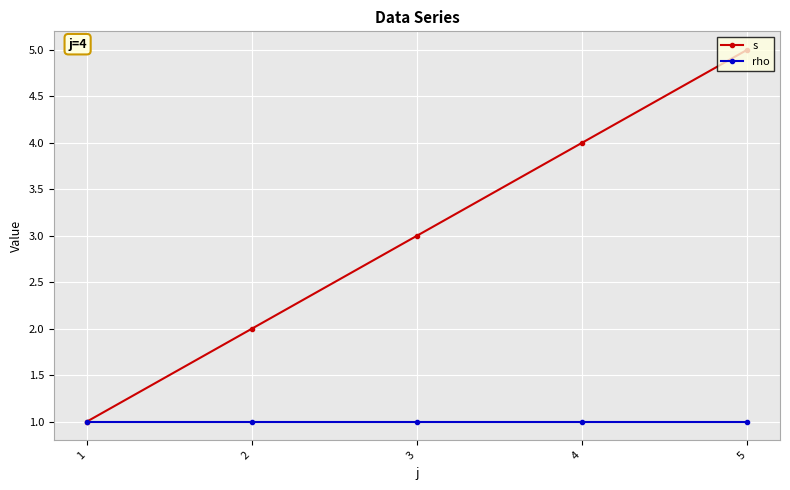

What is the value of the s point at the 3rd from the left?

3